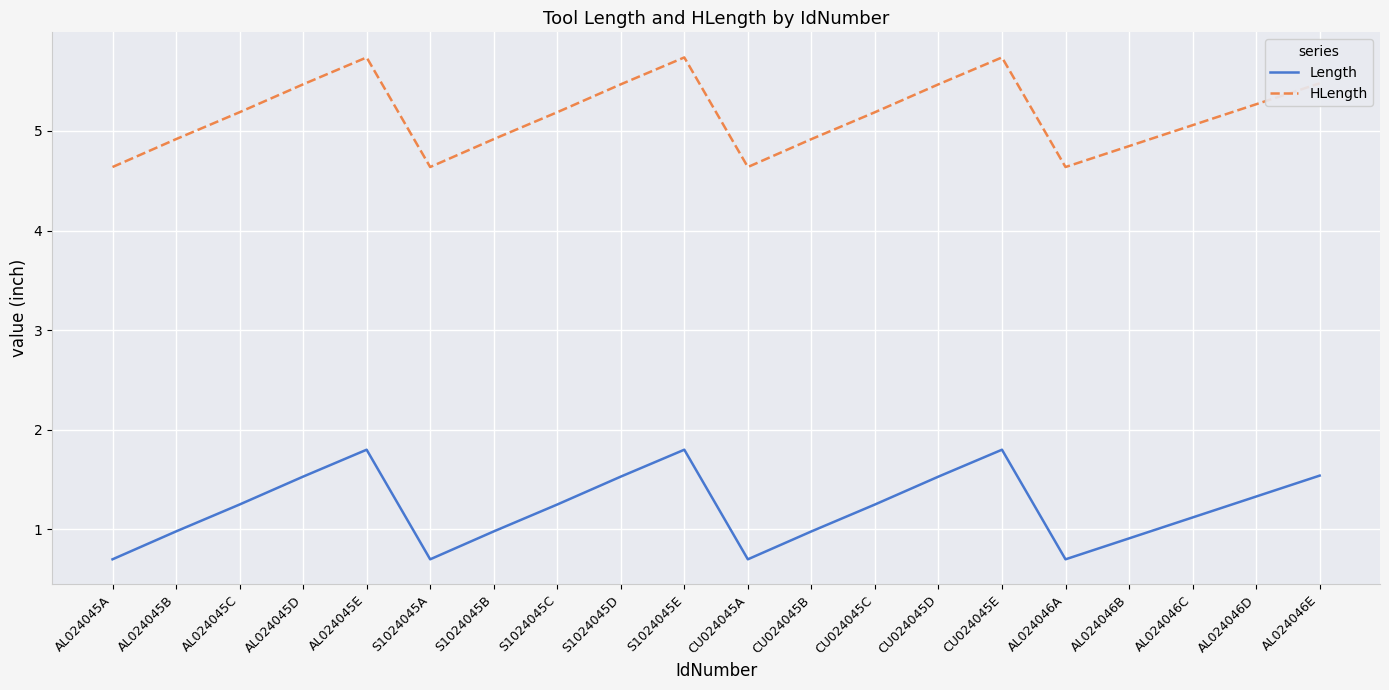

What is the minimum value for Length?

0.7